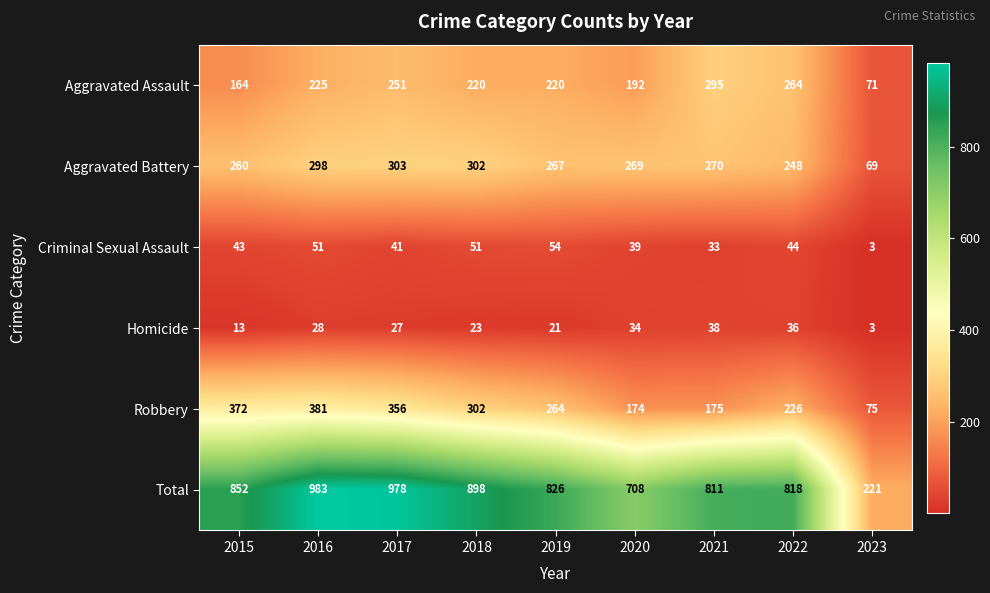

Which series has the largest total across all categories?

Total